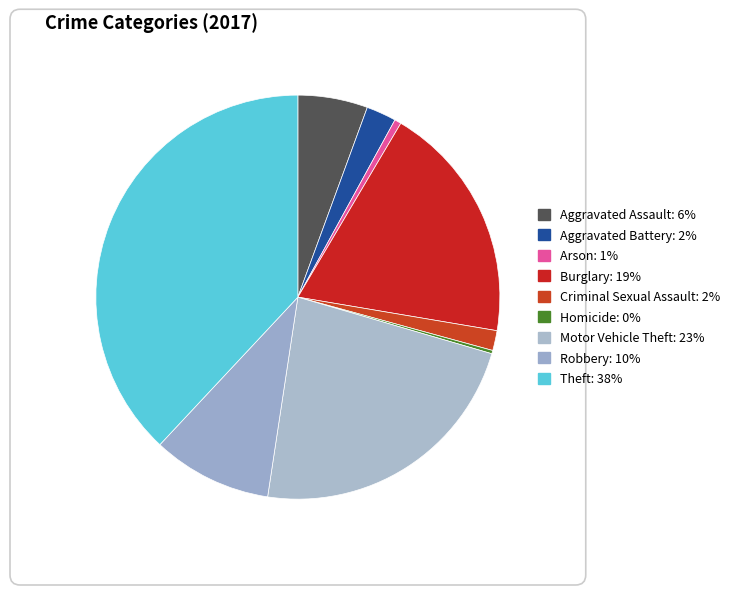

Does Burglary represent more than half of the total?

No